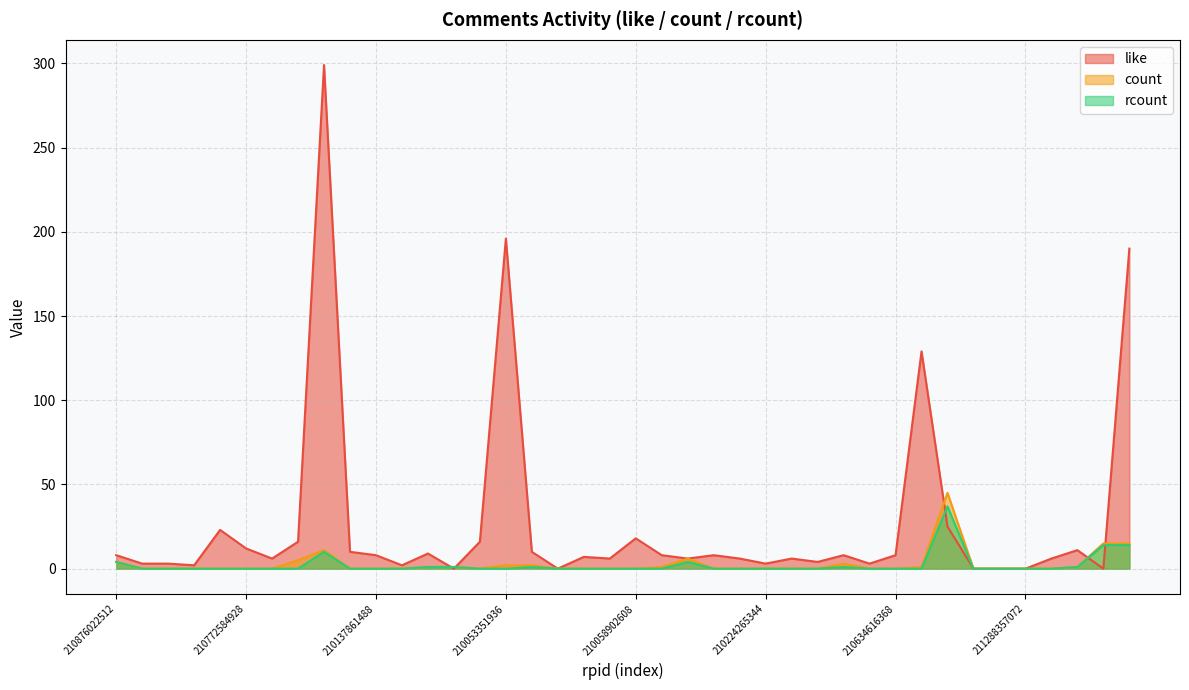

Does the chart have visible grid lines?

Yes